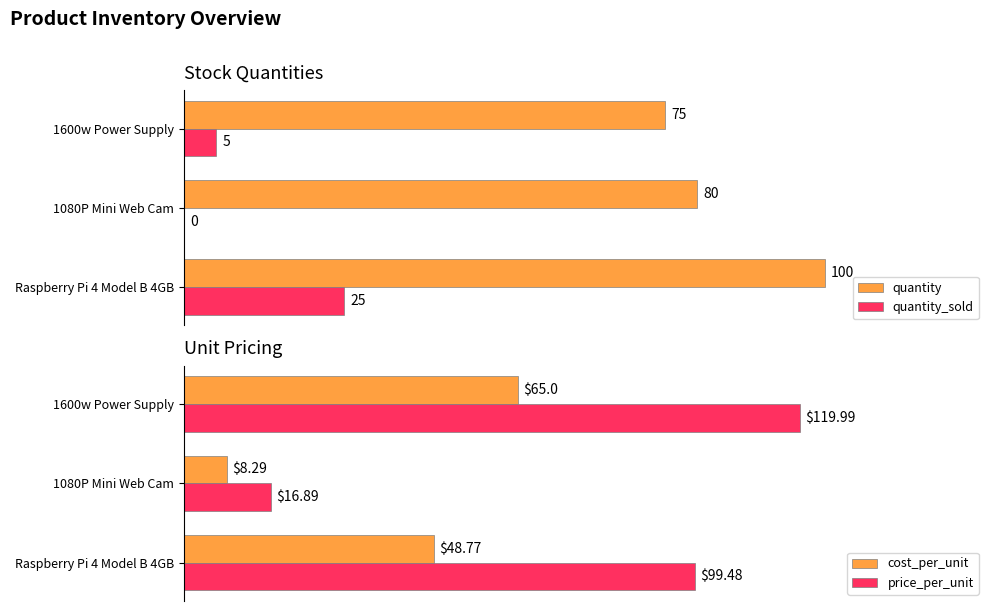

Reading left to right, extract all data points from this chart.

quantity: 100.0	80.0	75.0
quantity_sold: 25.0	0.0	5.0
cost_per_unit: 48.8	8.3	65.0
price_per_unit: 99.5	16.9	120.0